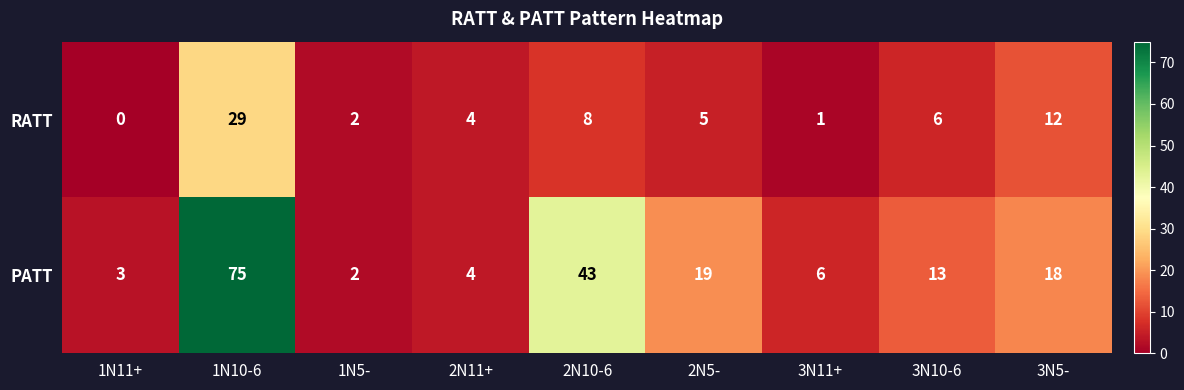

Which series has the largest total across all categories?

PATT